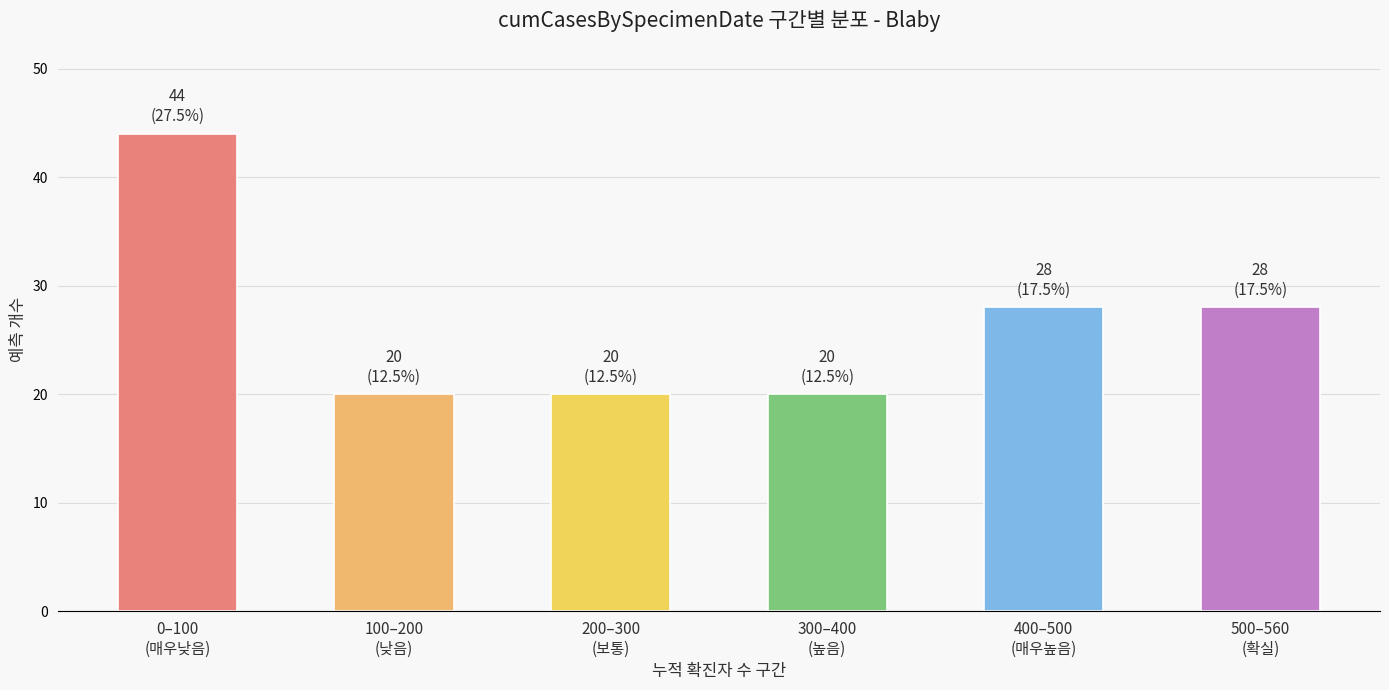

Reading right to left, what are all the values shown in this chart?

28	28	20	20	20	44